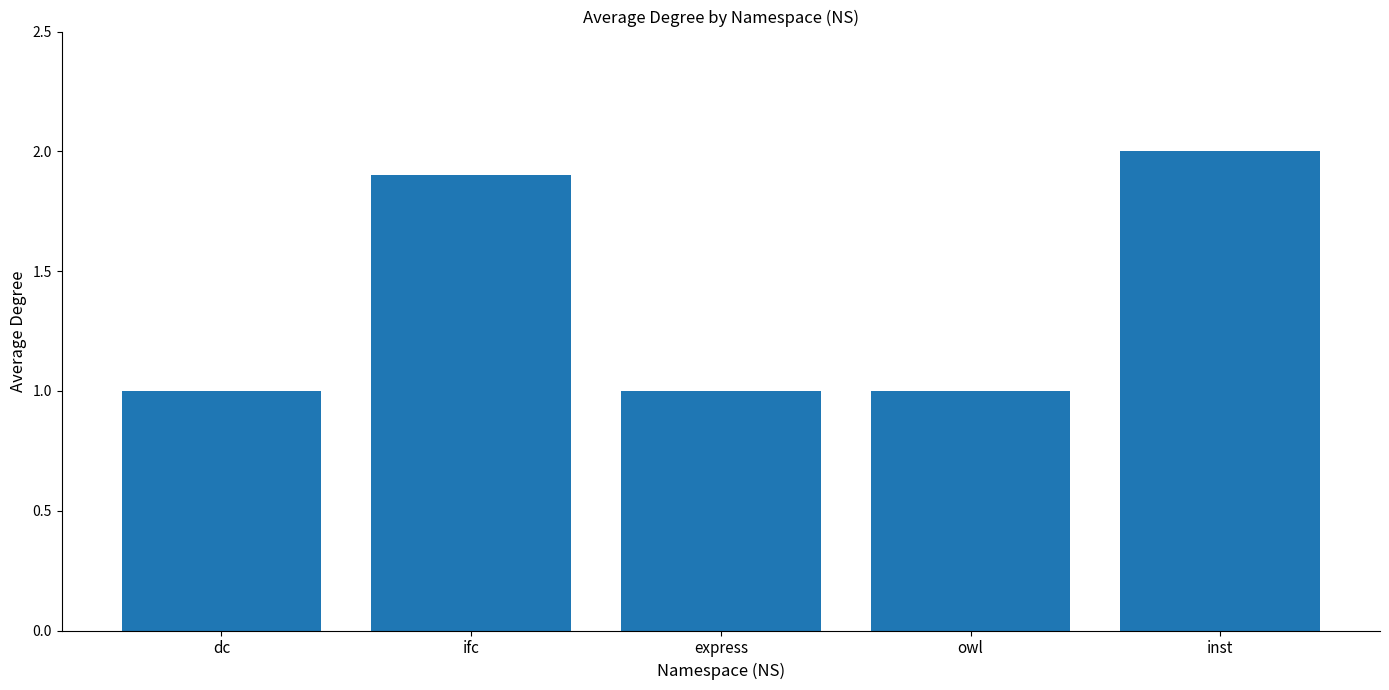

What is the sum of the values at ifc and dc?

2.9